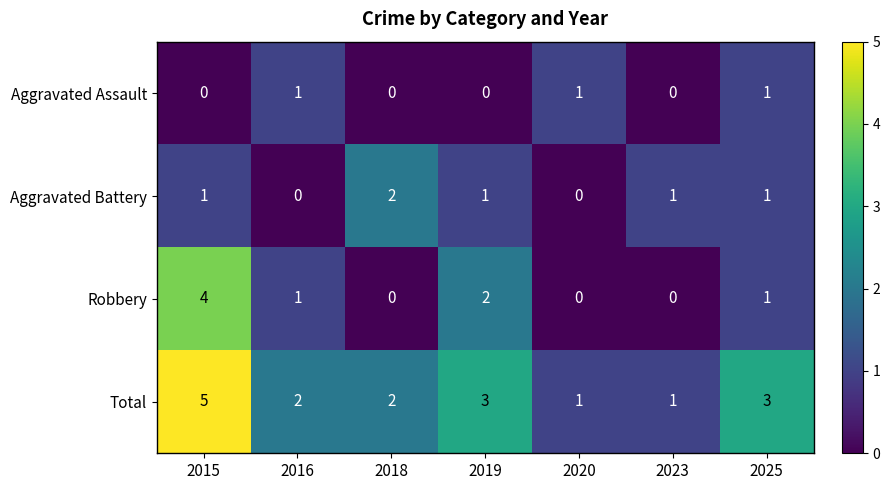

Rank the series by their maximum value, from lowest to highest.

Aggravated Assault, Aggravated Battery, Robbery, Total